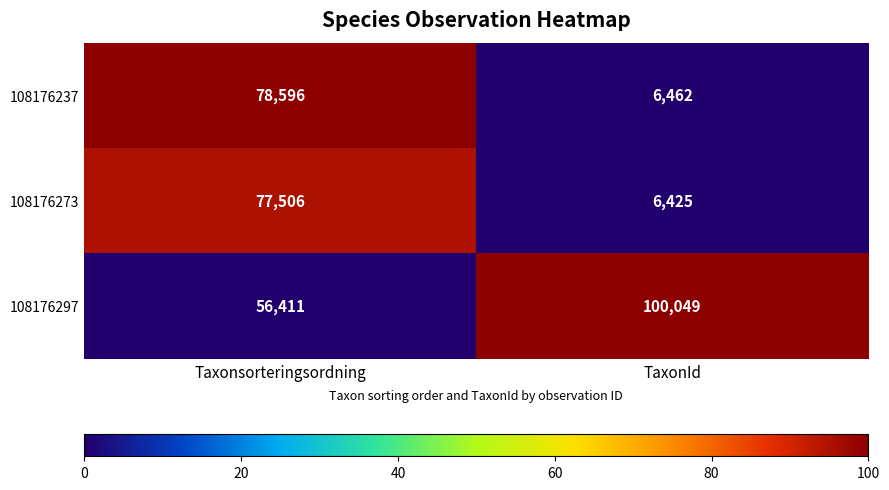

At Taxonsorteringsordning, list the series in order from largest to smallest.

108176237, 108176273, 108176297